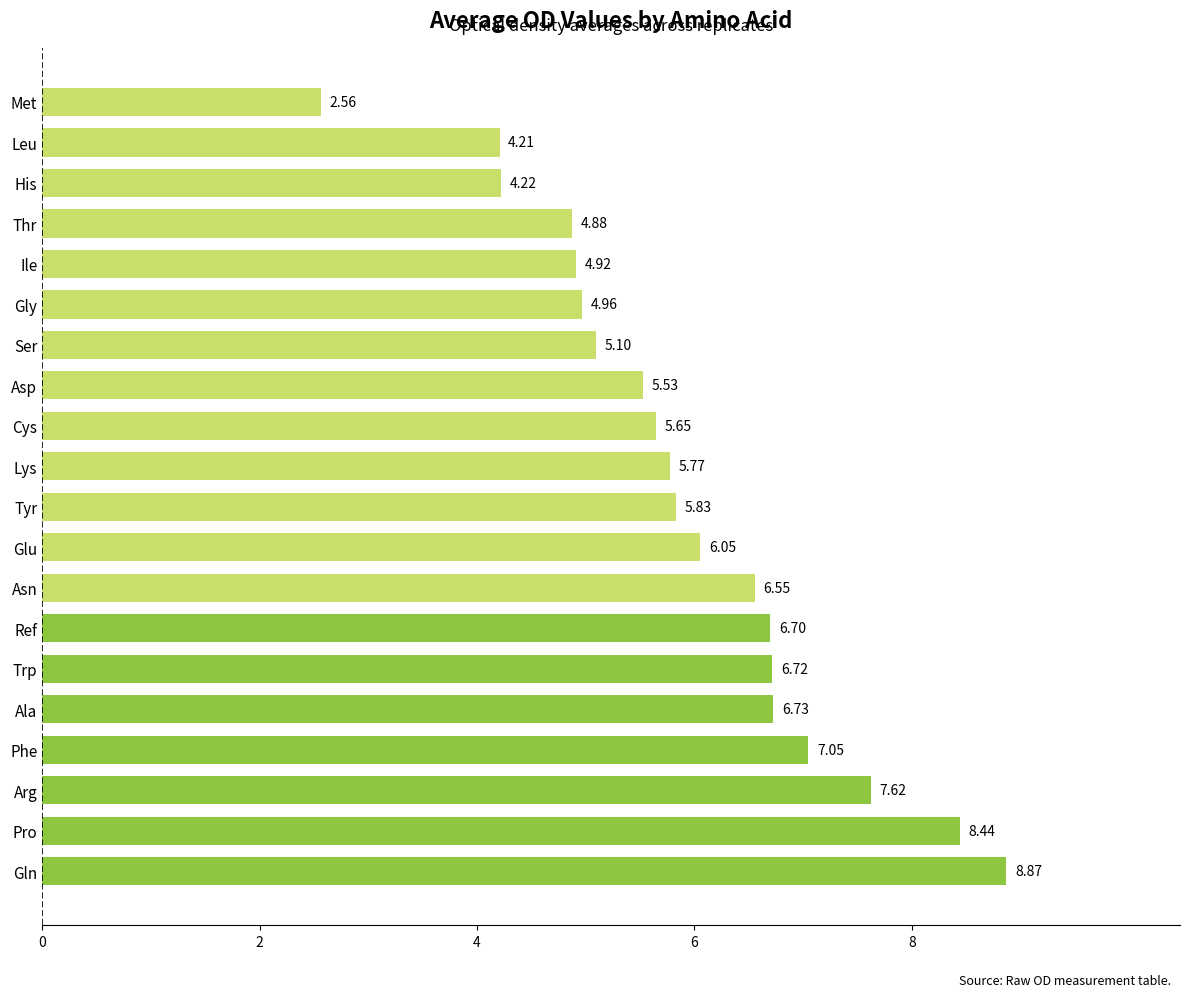

What is the sum of all values?

118.4